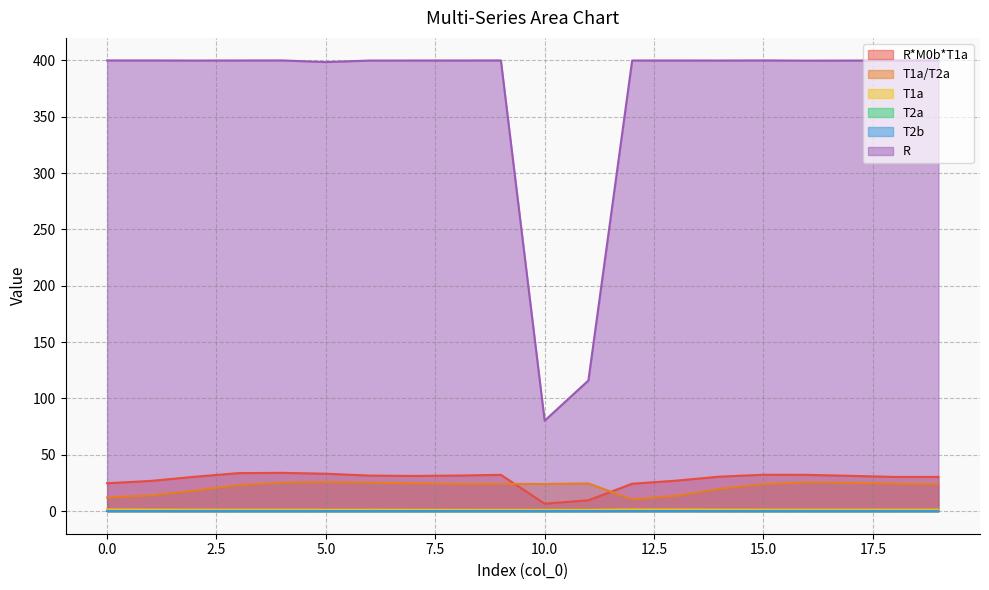

Reading right to left, what are all the values shown in this chart?

R*M0b*T1a: 30.4	30.4	31.4	32.2	32.3	30.7	27.1	24.4	9.7	6.7	32.3	31.6	31.3	31.6	33.2	34.0	33.8	30.5	26.9	24.8
T1a/T2a: 24.0	24.5	25.1	25.5	24.1	19.7	13.6	10.4	24.6	24.1	24.3	24.3	24.8	25.3	25.8	25.4	23.2	18.3	14.0	12.1
T1a: 1.4	1.4	1.4	1.4	1.4	1.4	1.5	1.6	1.2	1.2	1.2	1.2	1.3	1.3	1.3	1.3	1.3	1.4	1.4	1.5
T2a: 0.1	0.1	0.1	0.1	0.1	0.1	0.1	0.1	0.0	0.0	0.0	0.1	0.1	0.1	0.0	0.1	0.1	0.1	0.1	0.1
T2b: 0.0	0.0	0.0	0.0	0.0	0.0	0.0	0.0	0.0	0.0	0.0	0.0	0.0	0.0	0.0	0.0	0.0	0.0	0.0	0.0
R: 400.0	400.0	399.9	399.8	400.0	399.9	400.0	399.9	116.0	80.3	400.0	399.9	399.9	399.9	398.6	400.0	399.9	399.9	400.0	400.0